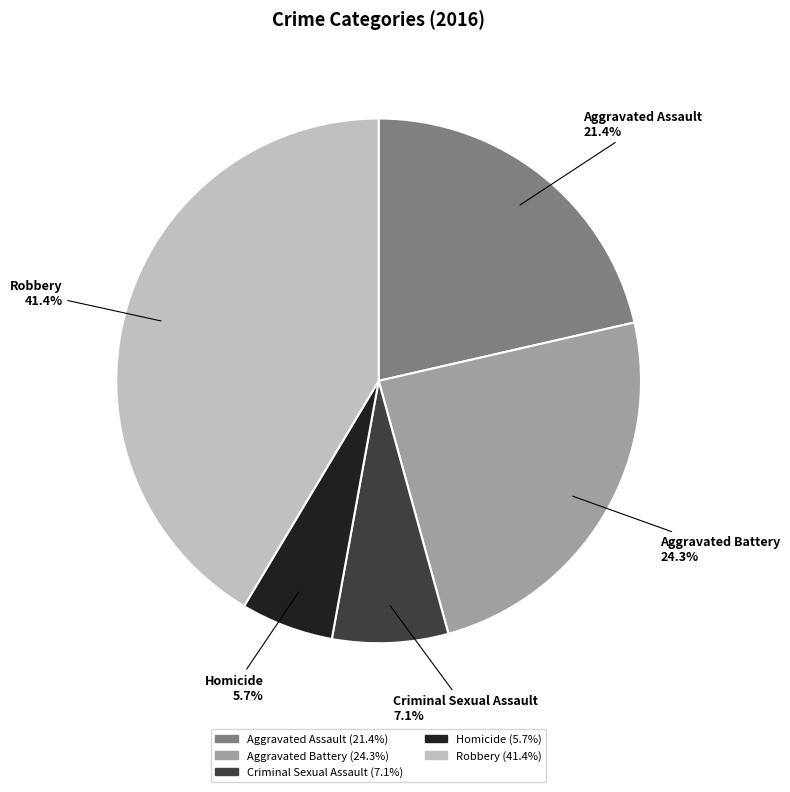

To the nearest percent, what is the difference between the largest and smallest slice percentages?

36%